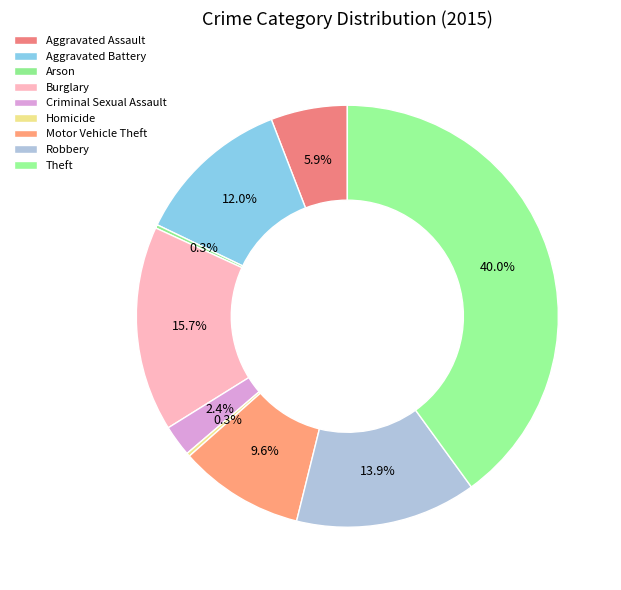

Which slice is the largest?

Theft